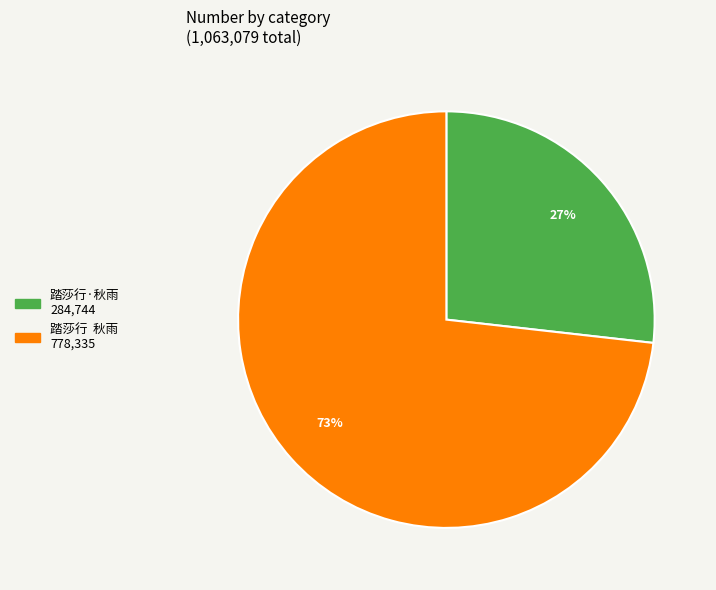

What is the largest slice in the pie chart?

踏莎行 秋雨